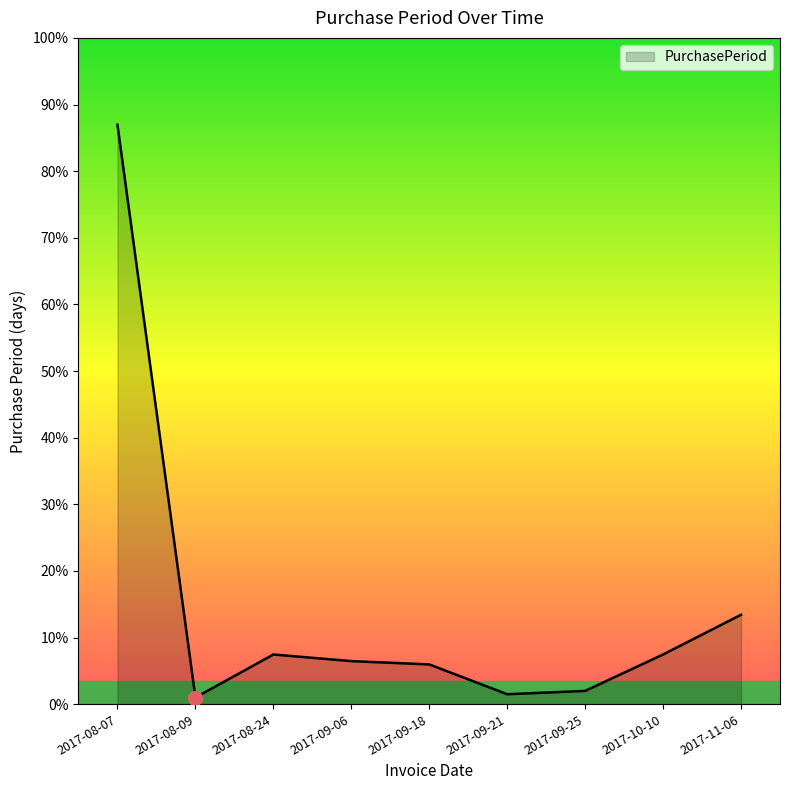

What is the label of the 8th point from the right?

2017-08-09